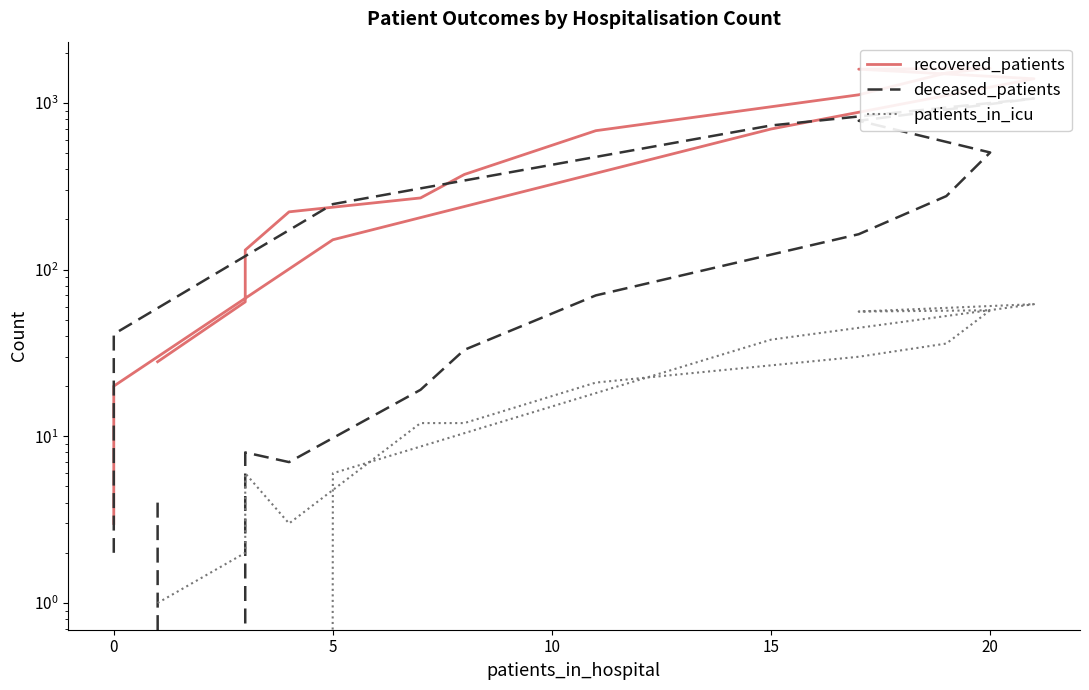

Count the number of categories in the chart.

16